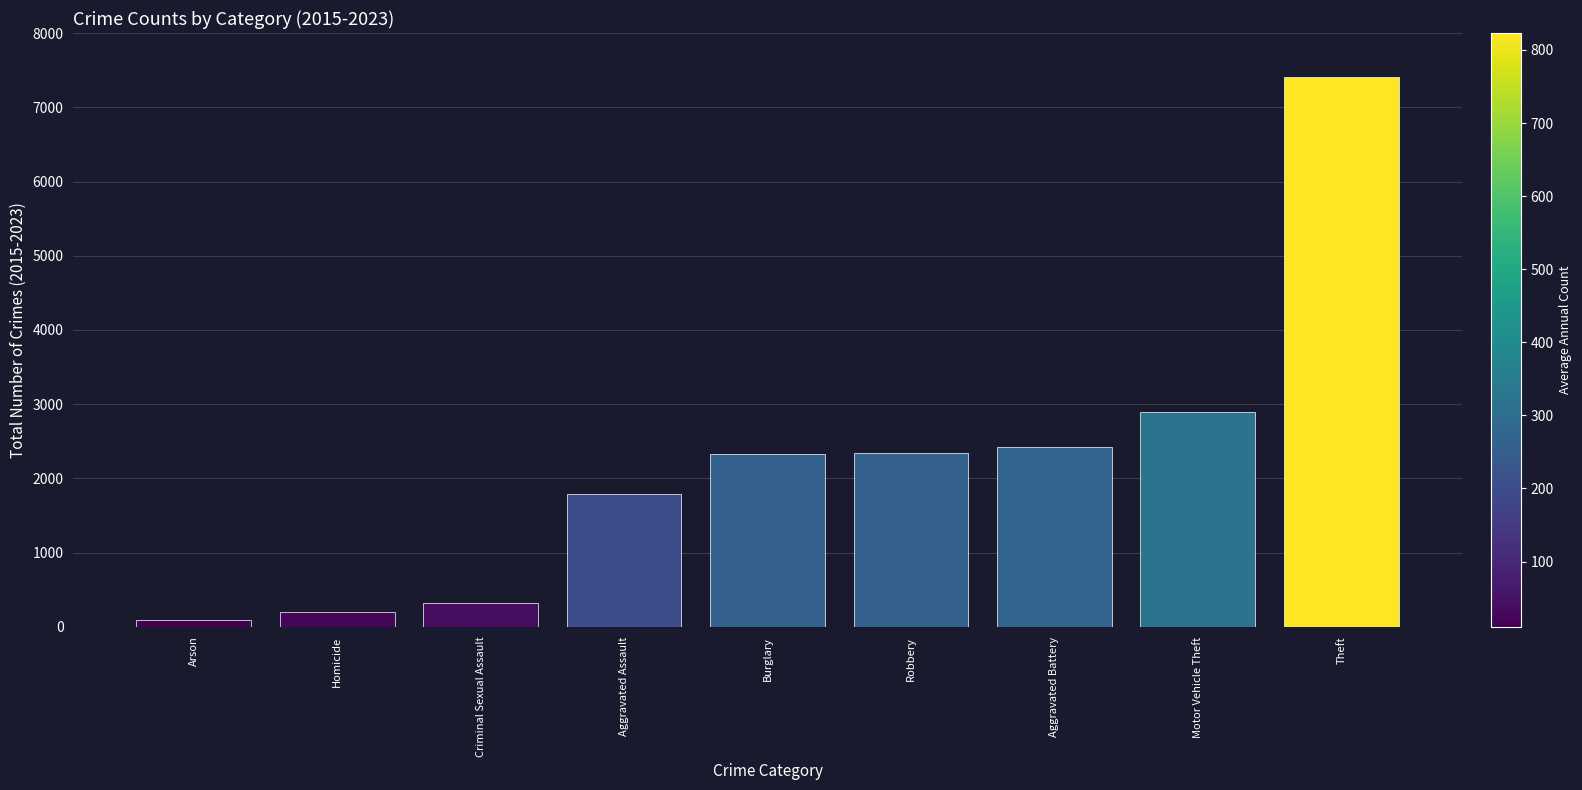

How many categories are shown in the chart?

9